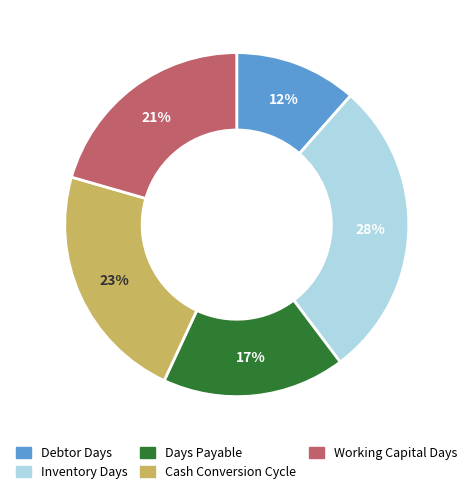

To the nearest percent, what is the average slice percentage?

20%